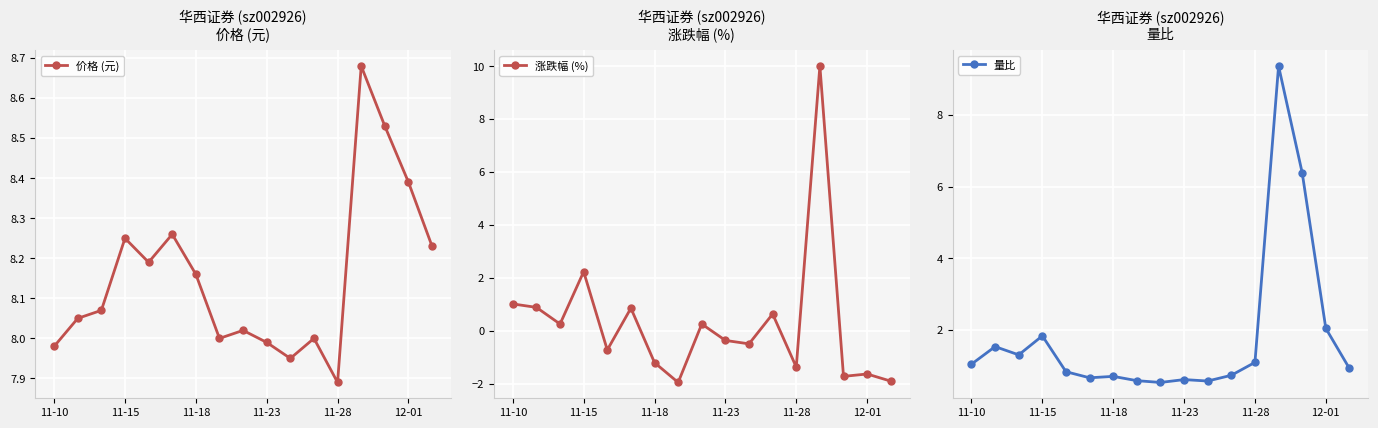

How many values in the 涨跌幅 (%) series exceed 0?

8